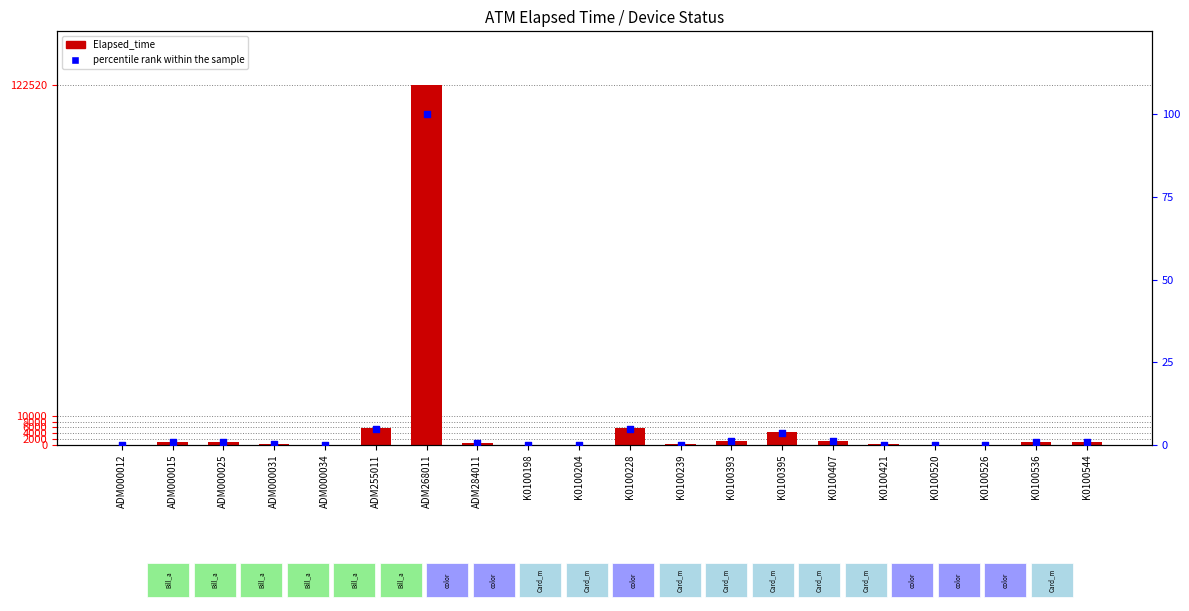

Which series contains the lowest Y value?

Elapsed_time